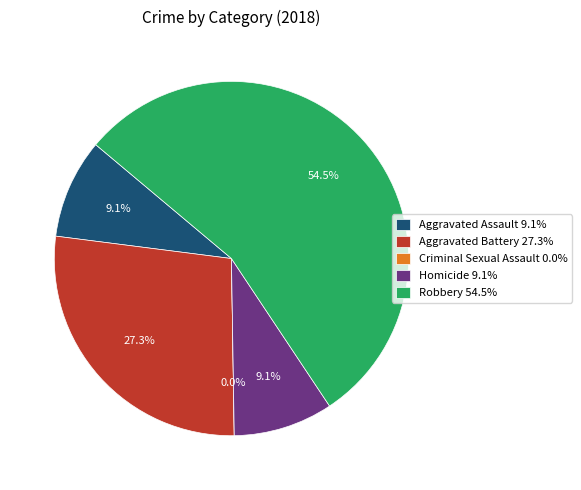

What is the change in value from Aggravated Battery to Criminal Sexual Assault?

-3